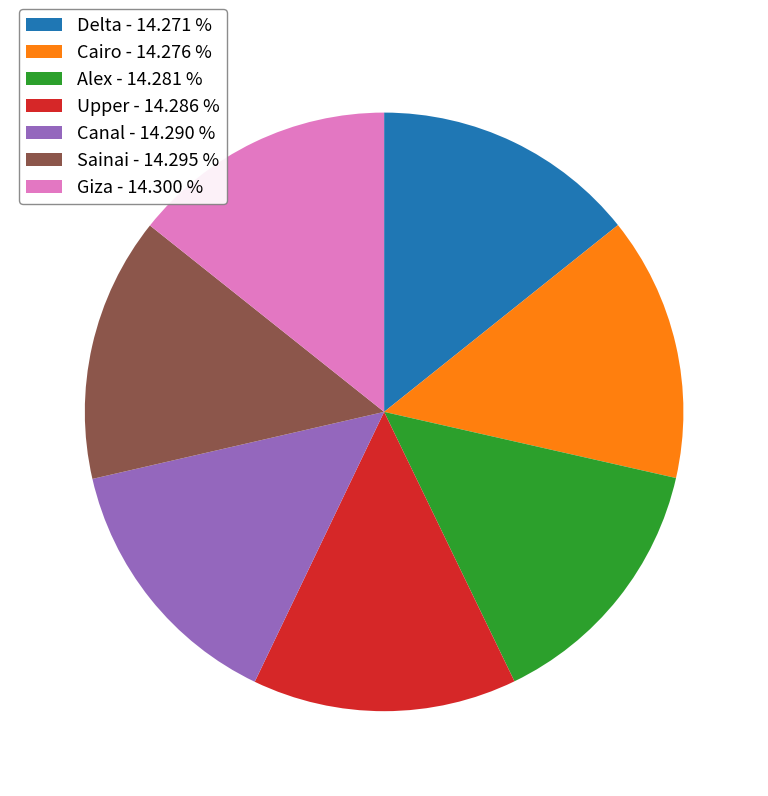

Do Delta - 14.271 % and Cairo - 14.276 % together represent more than half of the pie?

No